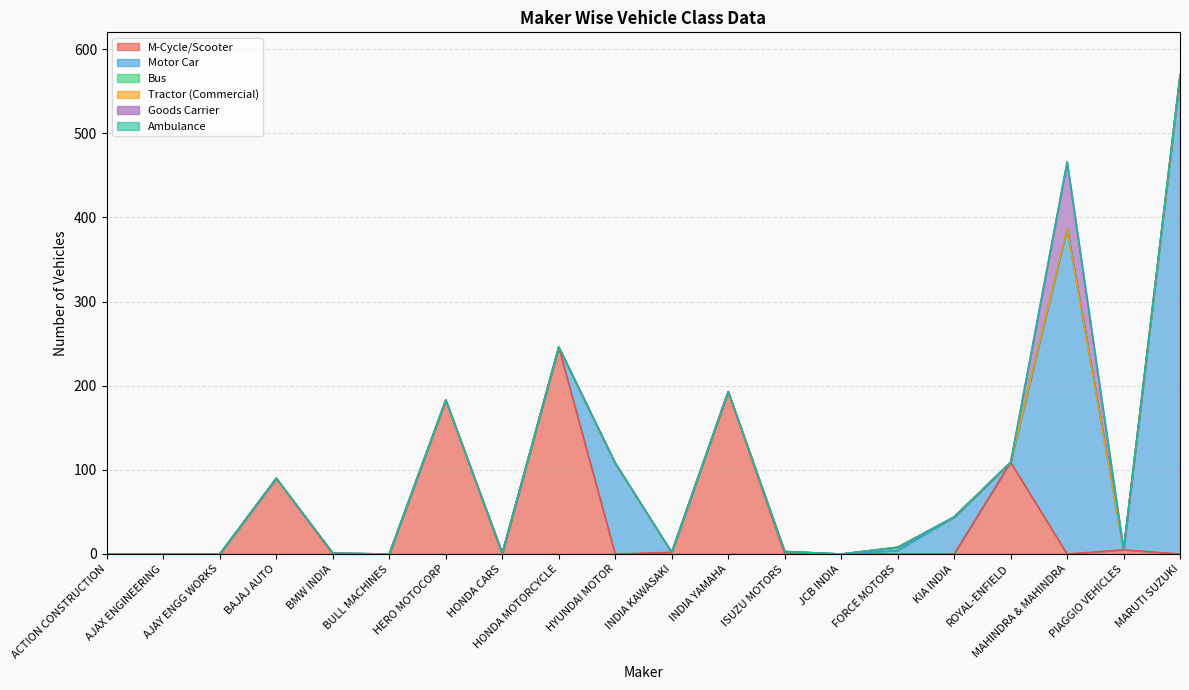

Which series has the largest total across all categories?

Motor Car